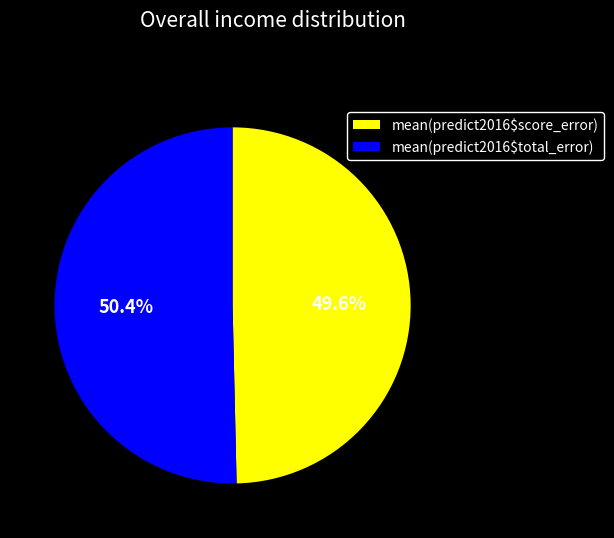

The mean(predict2016$total_error) slice represents 60% of the pie. True or false?

False